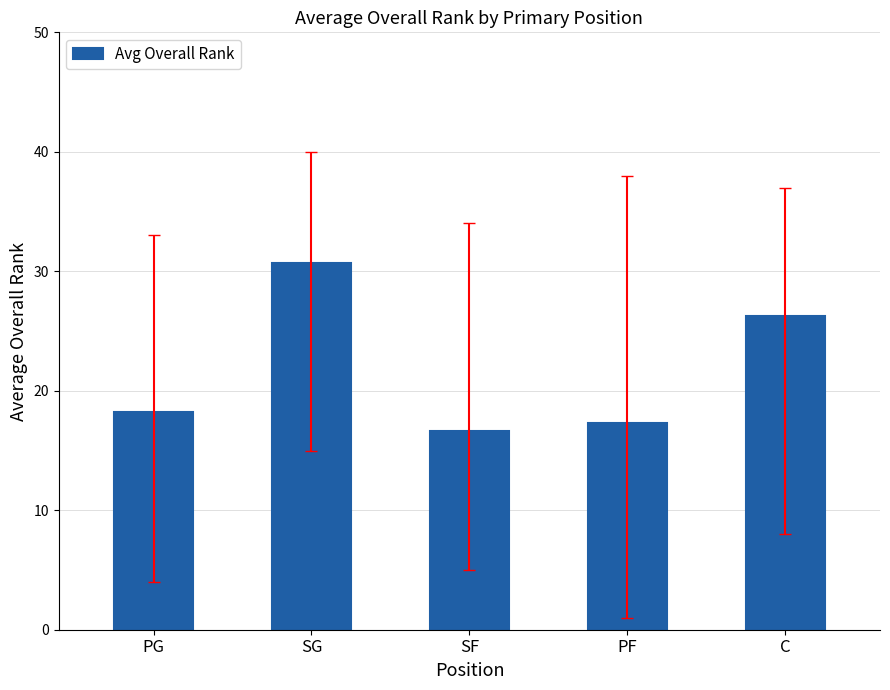

What is the value of the 2nd bar from the left?

30.7